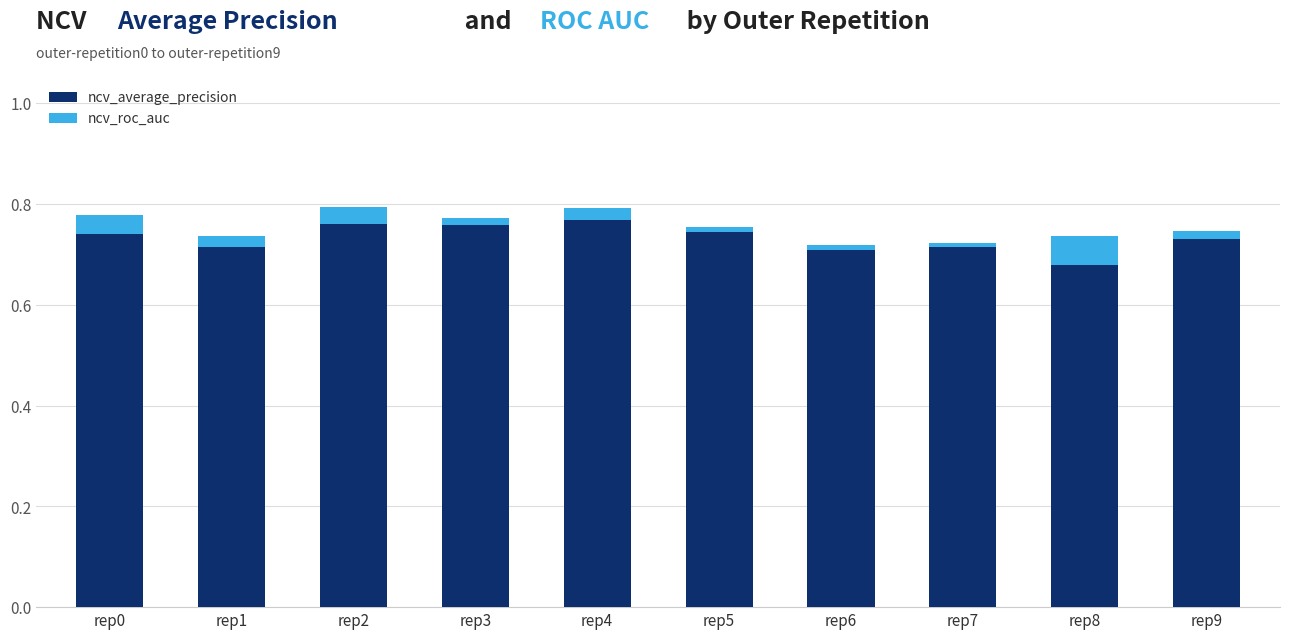

Which series has the widest spread of values?

ncv_average_precision